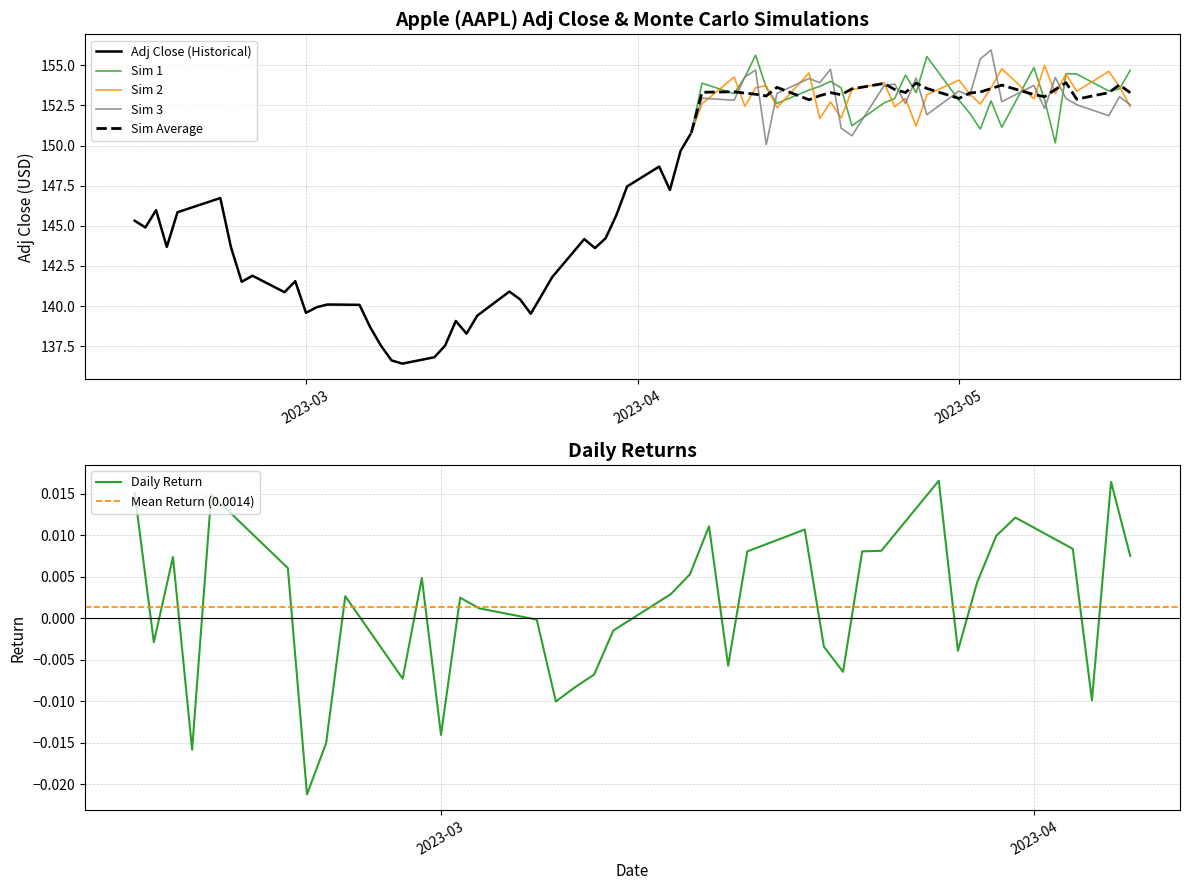

True or false: Return and Adj Close intersect in this chart.

False